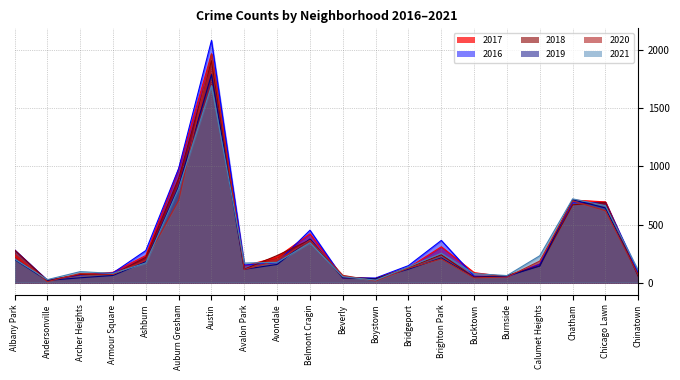

Reading left to right, extract all data points from this chart.

2017: 234	17	69	88	233	978	1971	143	218	420	47	33	128	308	85	50	162	711	695	63
2016: 282	20	65	83	276	983	2086	151	172	451	40	39	146	363	55	49	157	687	690	84
2018: 281	18	69	69	218	898	1911	115	233	368	41	34	129	239	47	60	145	670	691	52
2019: 199	18	41	61	180	826	1792	114	156	375	42	33	115	212	45	55	142	714	643	61
2020: 246	8	78	70	193	708	1967	113	189	365	62	14	124	204	41	47	185	703	619	63
2021: 203	25	94	79	169	811	1696	168	174	343	50	21	134	252	77	60	231	721	662	103